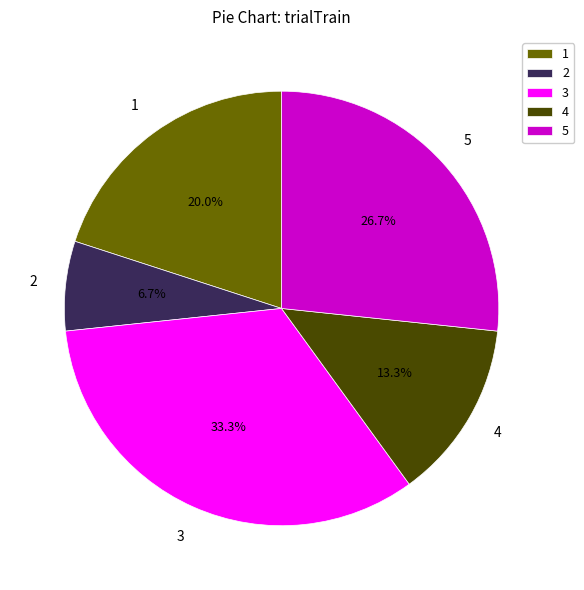

To the nearest percent, what percentage of the pie is 1?

20%